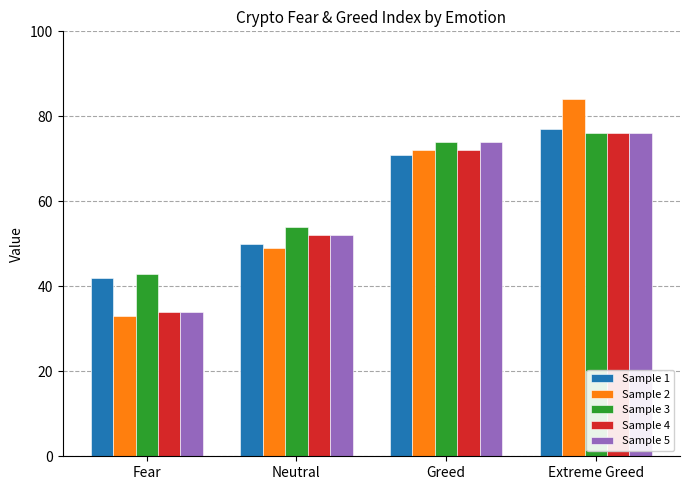

How many distinct data groups are displayed?

5